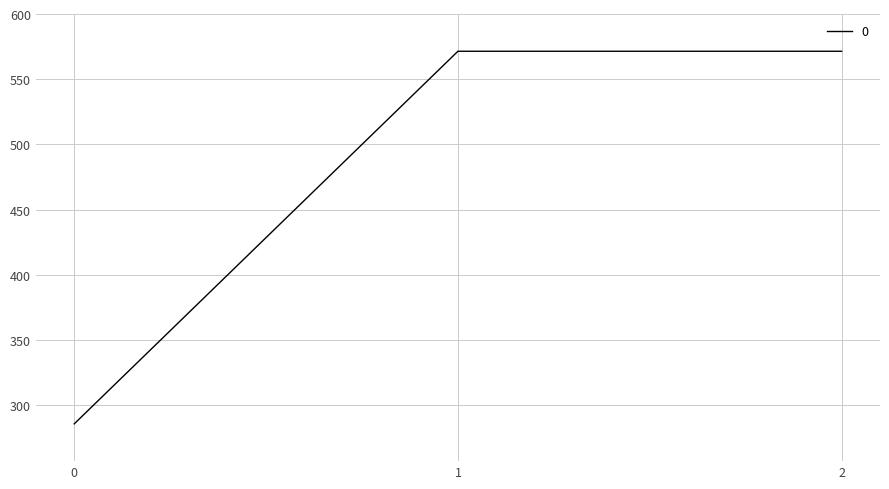

Is it true that the value at 1 is 304.6?

False